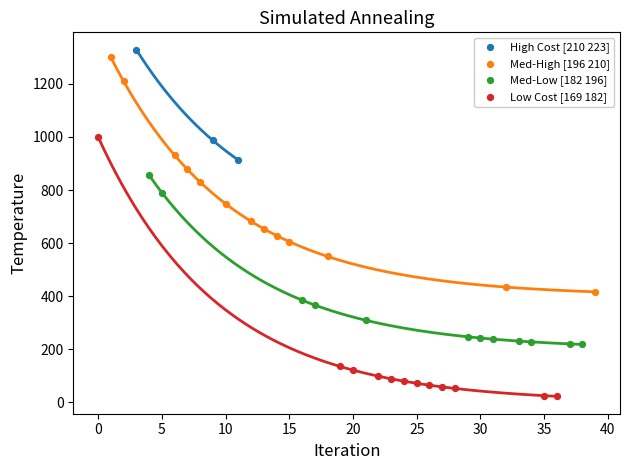

Which series contains the lowest Y value?

Low Cost [169 182]